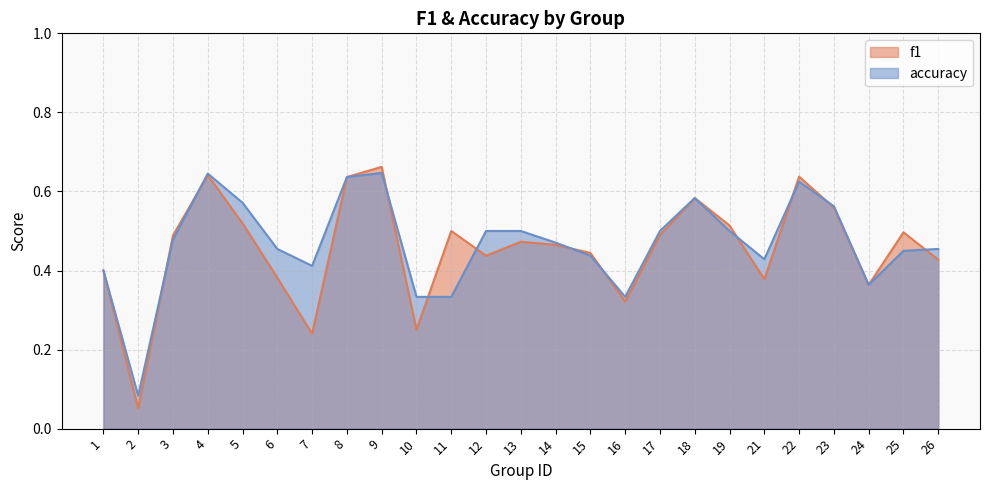

The f1 series shows 0.6 at 15. True or false?

False